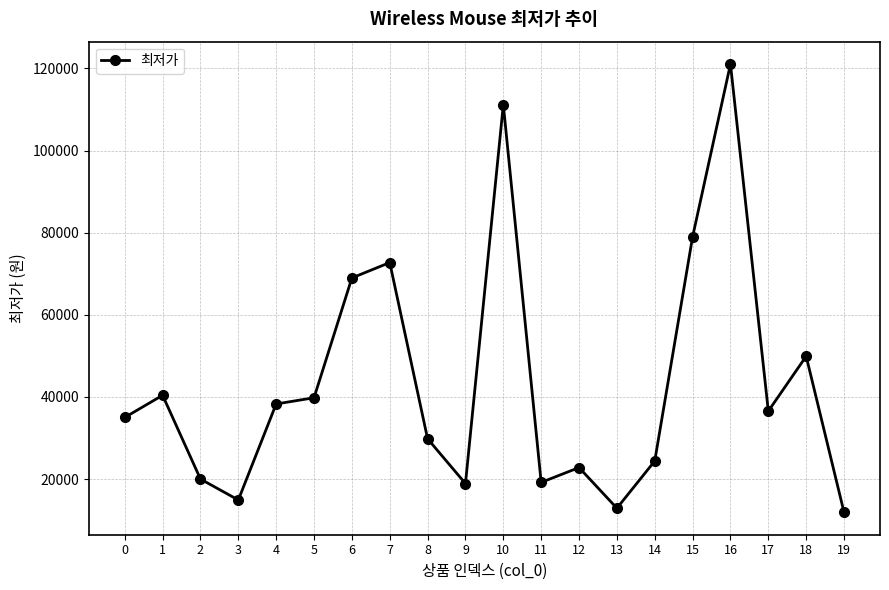

What is the value of the 20th point from the left?

11900